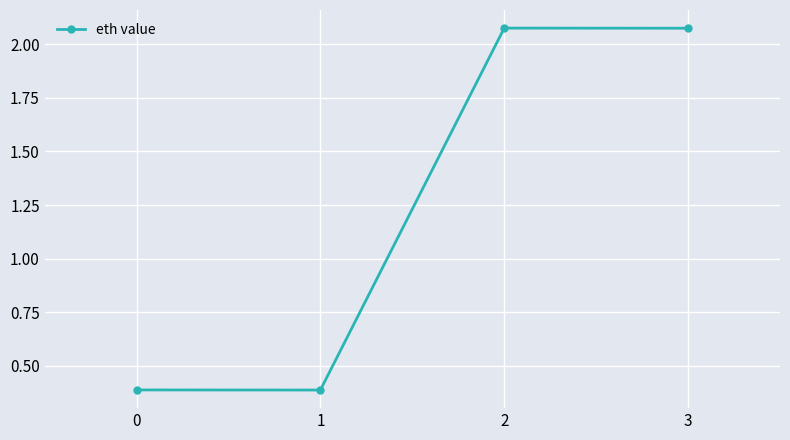

Between 2 and 1, which is larger?

2